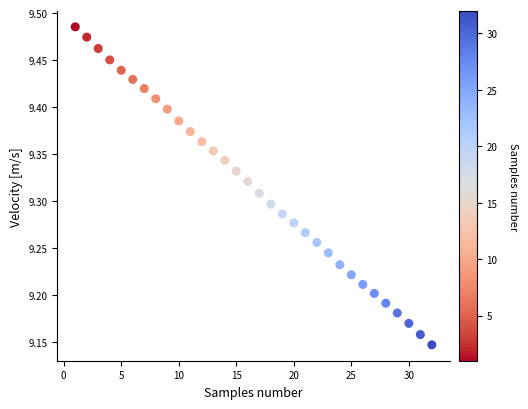

What is the range of X values (max minus min)?

31.0